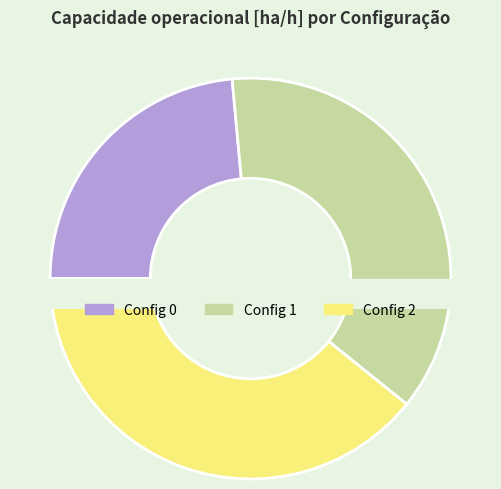

True or false: 2 accounts for 39% of the total.

True